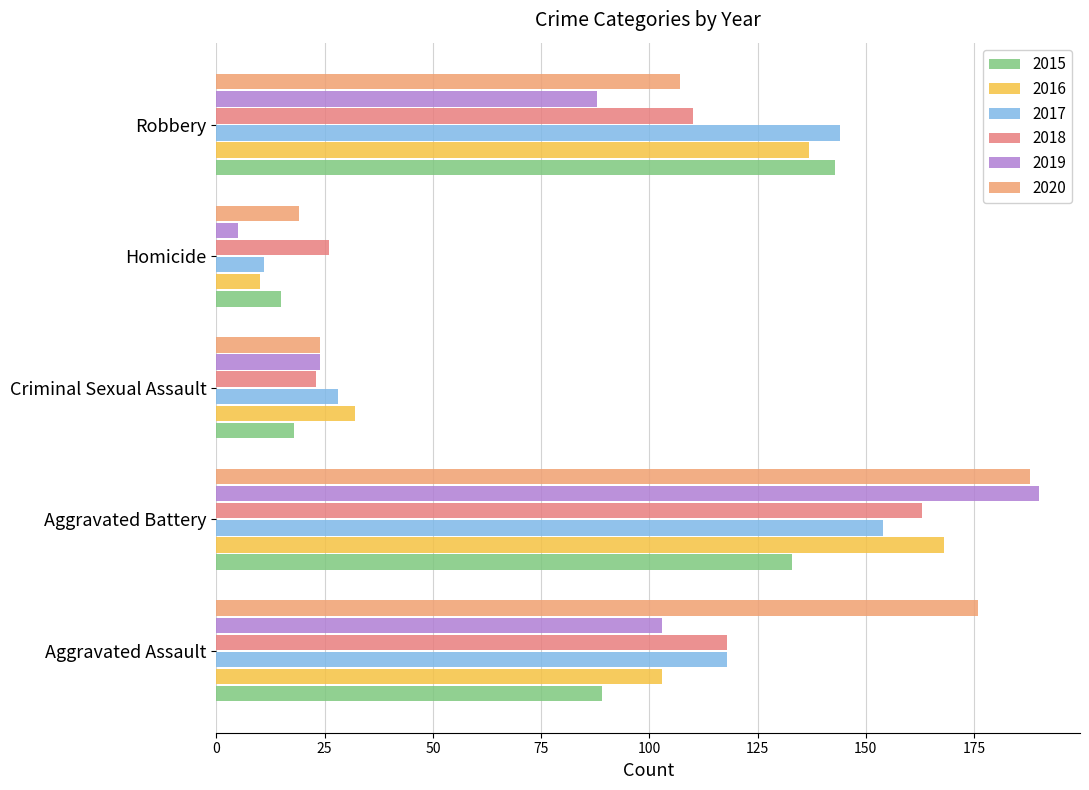

What is the sum of the 2015 values at Homicide and Criminal Sexual Assault?

33